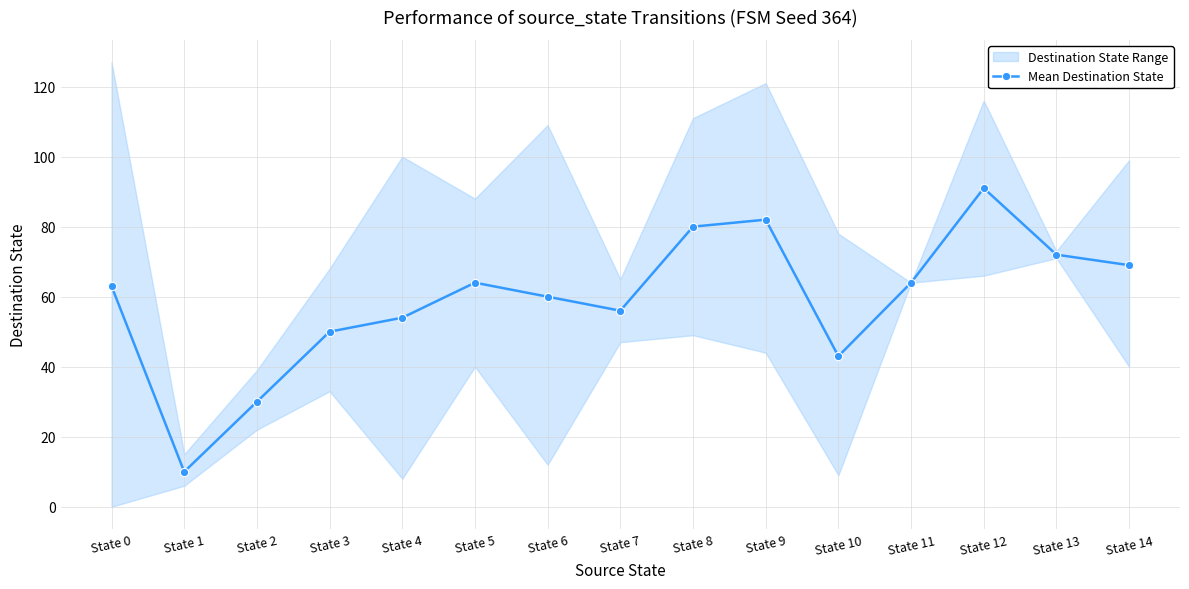

At which label does the data first exceed 63?

State 5